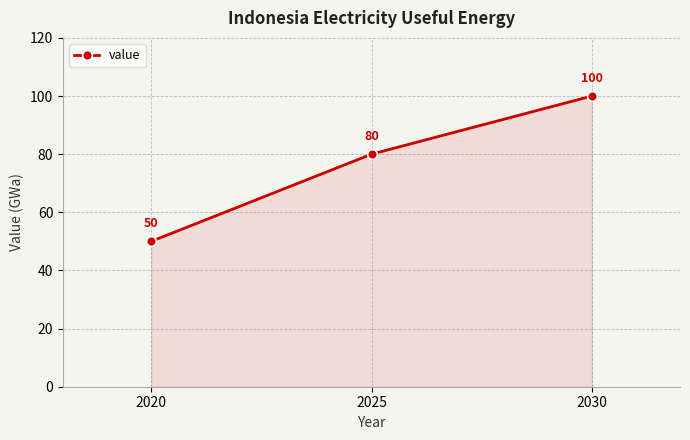

How many data points are less than 80?

1